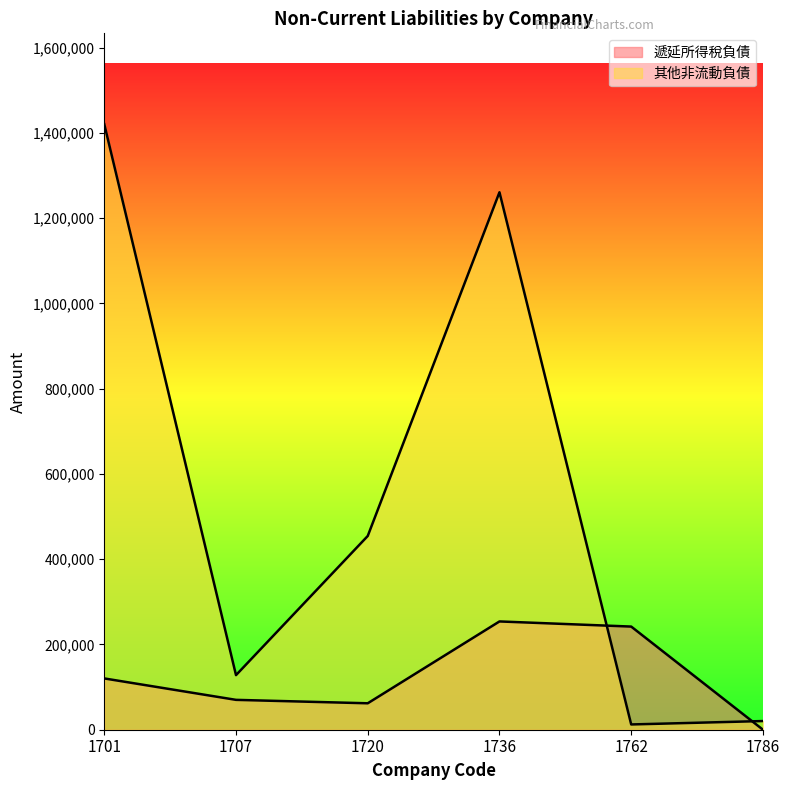

What is the difference between the maximum and minimum values in the 其他非流動負債 series?

1408348